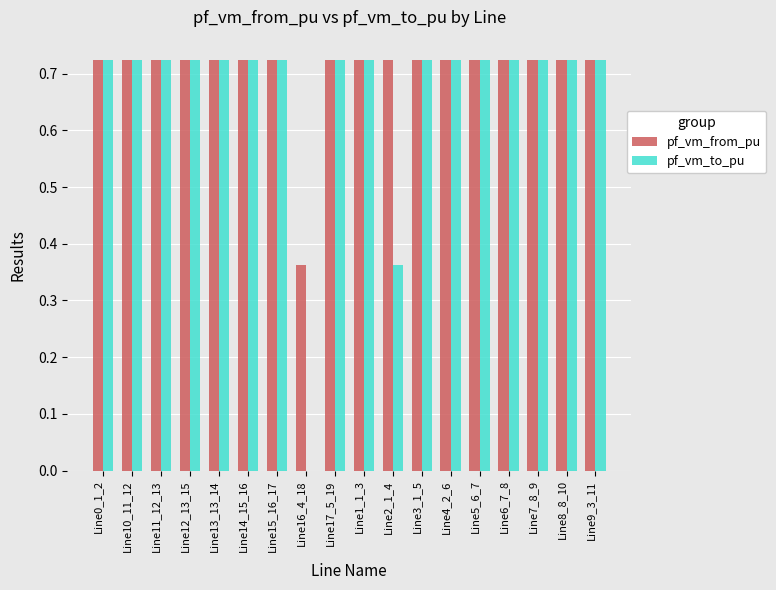

What is the sum of the pf_vm_from_pu values at Line10_11_12 and Line2_1_4?

1.4